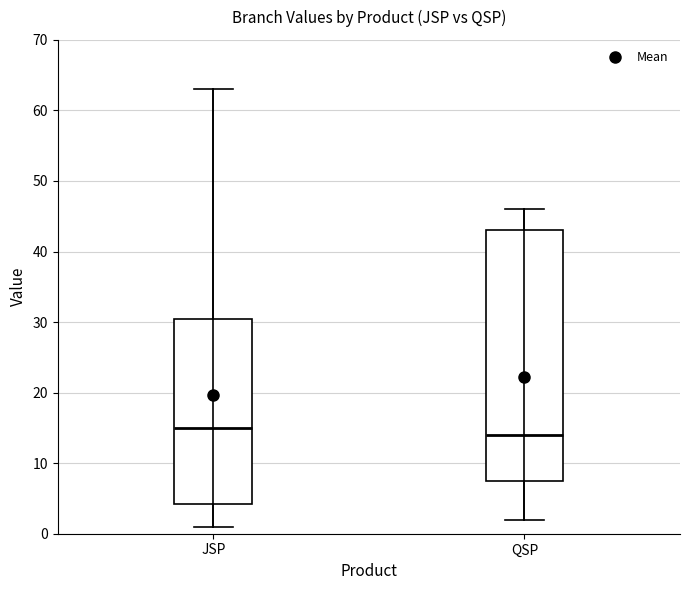

Where does the upper whisker of the box for JSP end on the y-axis? The values are not printed on the chart, so give them approximately, as read against the axis.

63